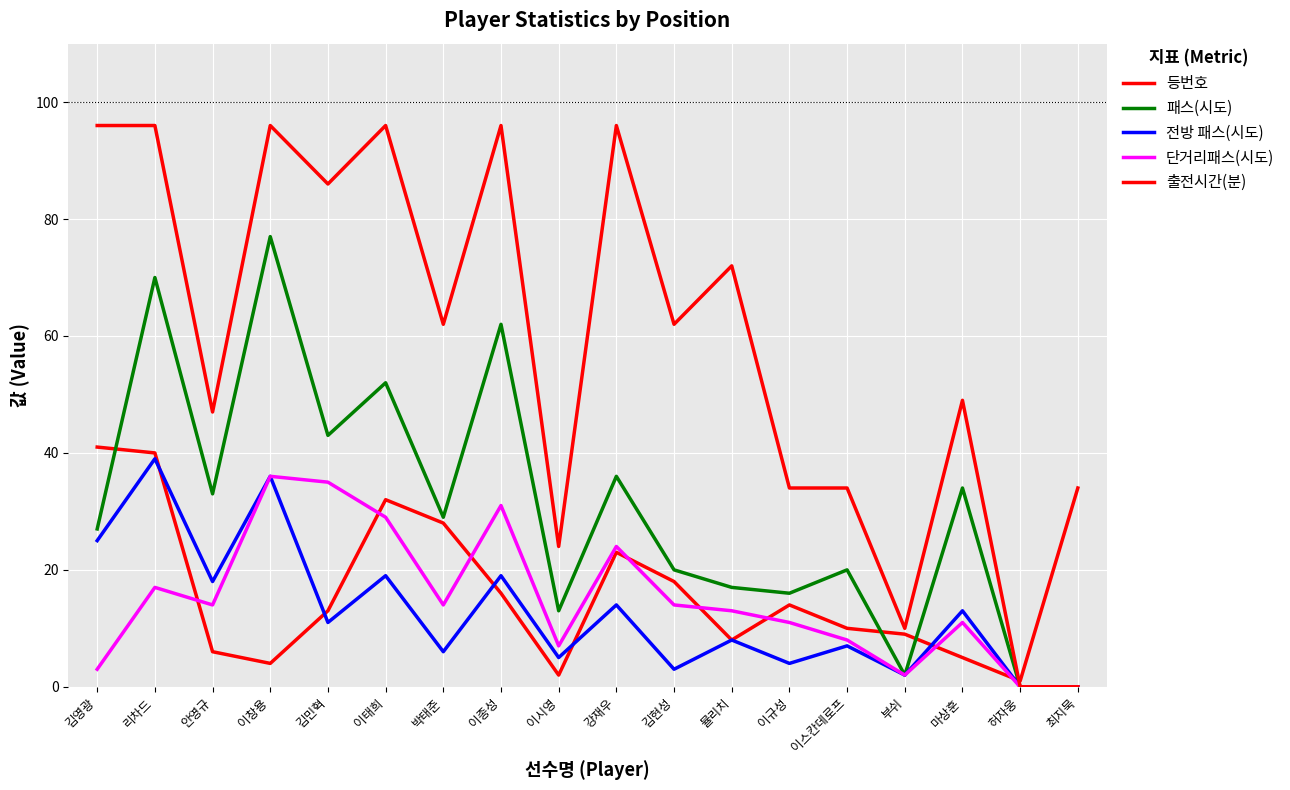

Does the chart have visible grid lines?

Yes